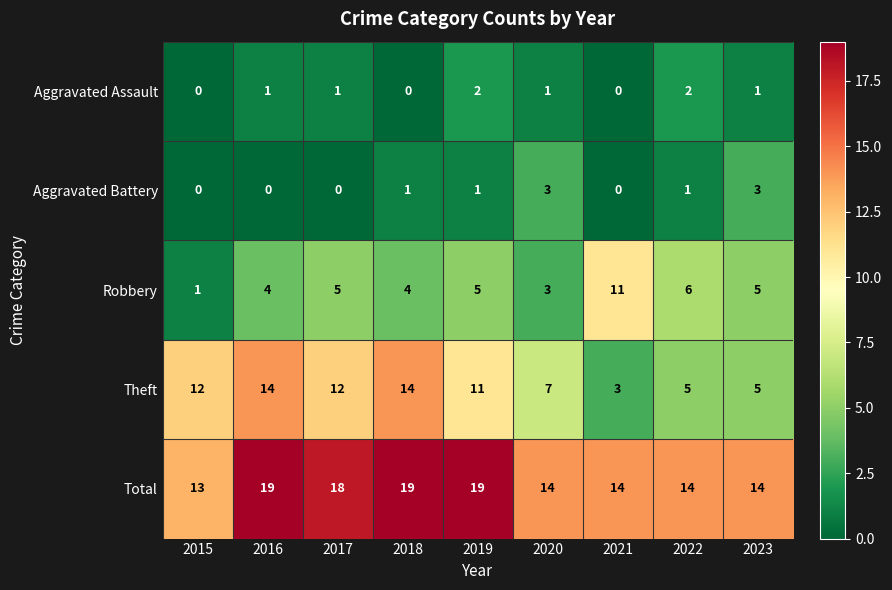

Which series has the largest total across all categories?

Total